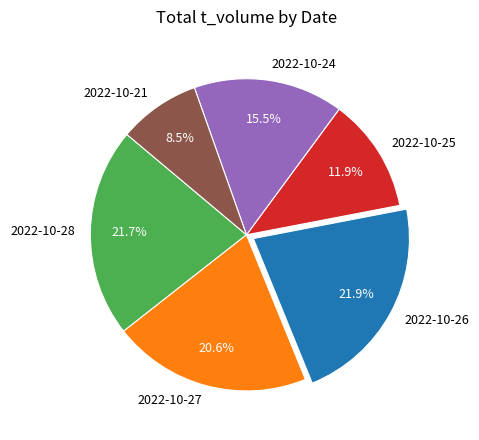

What is the ratio of the value at 2022-10-24 to the value at 2022-10-21?

1.8